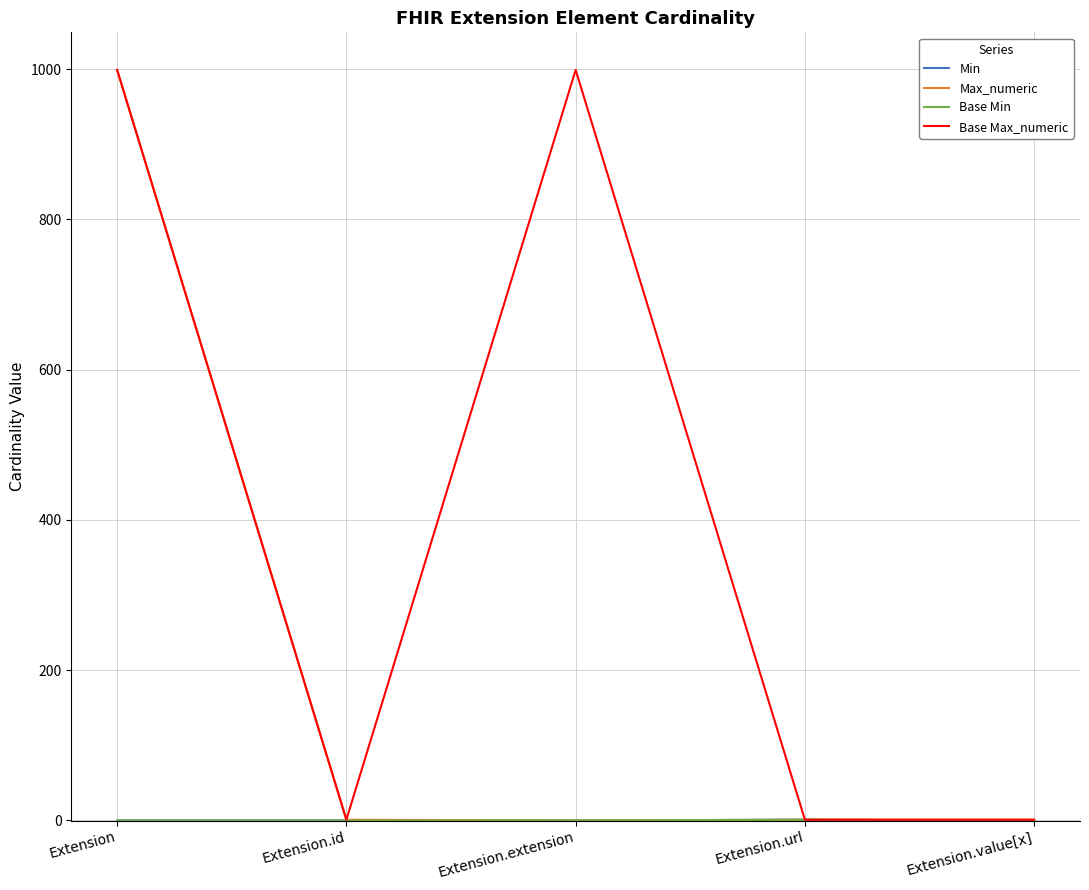

Is the value of Base Max_numeric at Extension.extension greater than the value of Base Min at Extension?

Yes